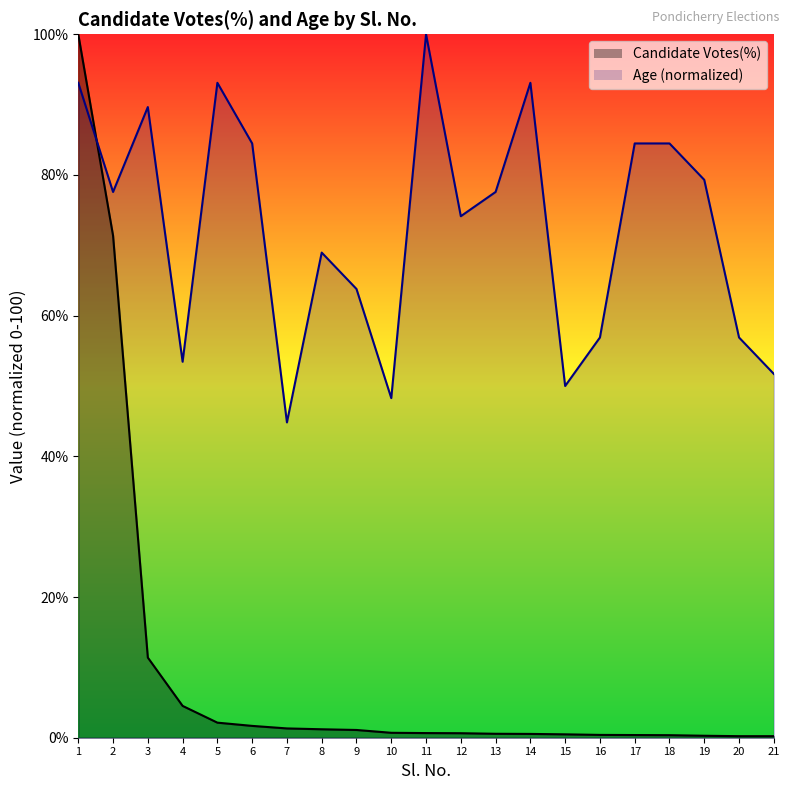

What is the approximate value of Candidate Votes(%) at 5?

2.1